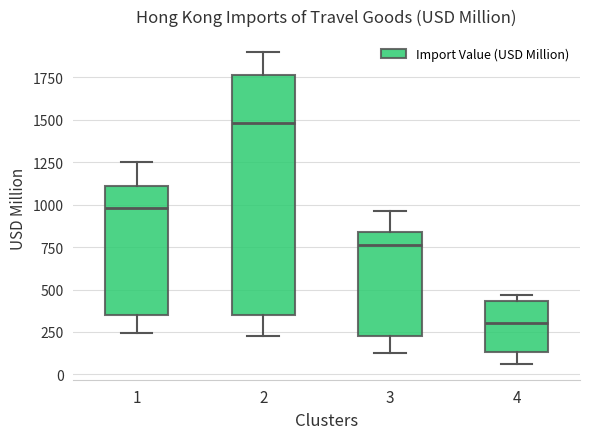

Which box is the tallest, from its lower edge to its upper edge?

2